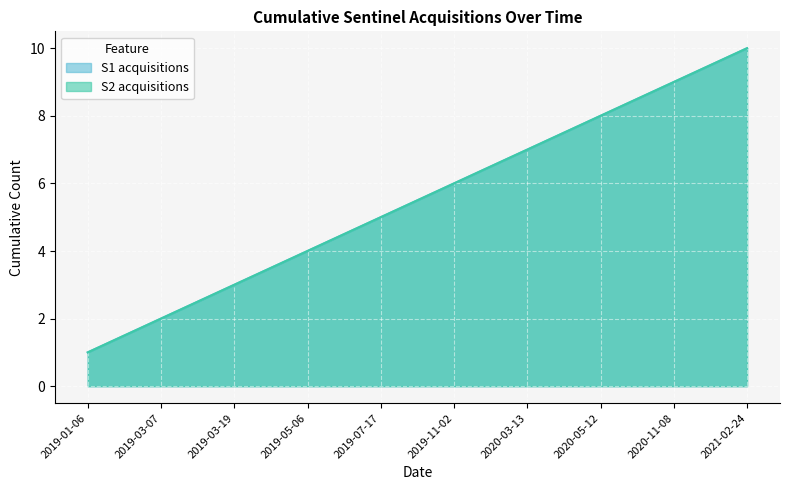

The S1 acquisitions series shows 5 at 2019-07-17. True or false?

True